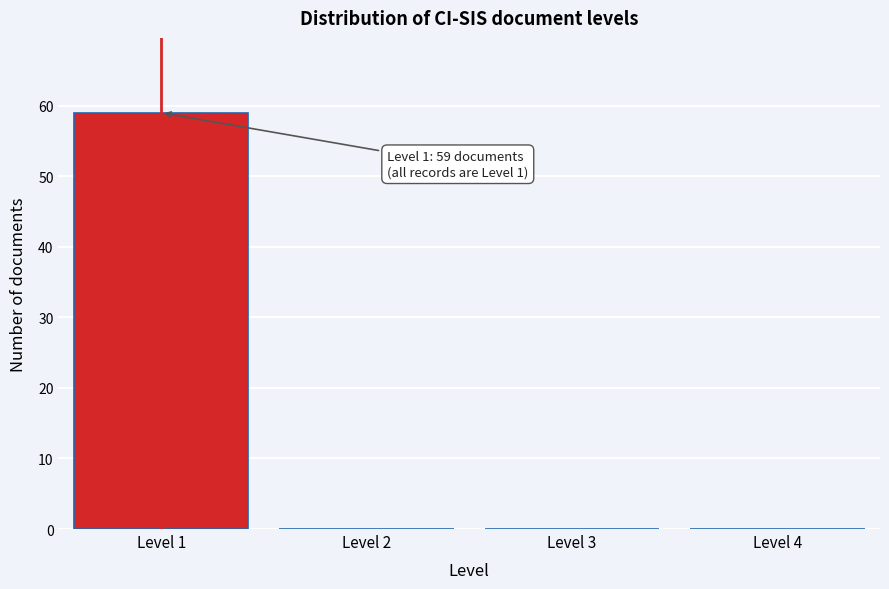

Over which range of the x-axis is the bar tallest?

0.5 to 1.5